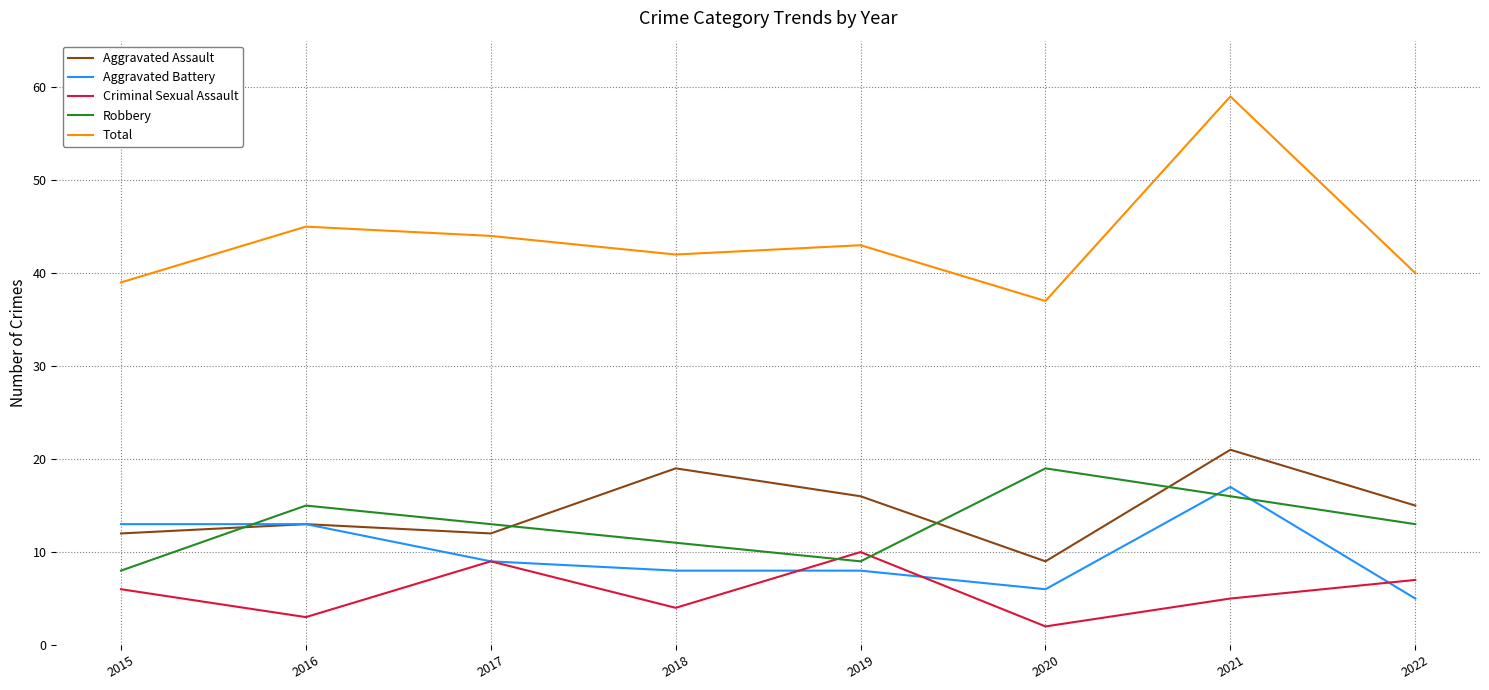

What is the sum of all Criminal Sexual Assault values?

46